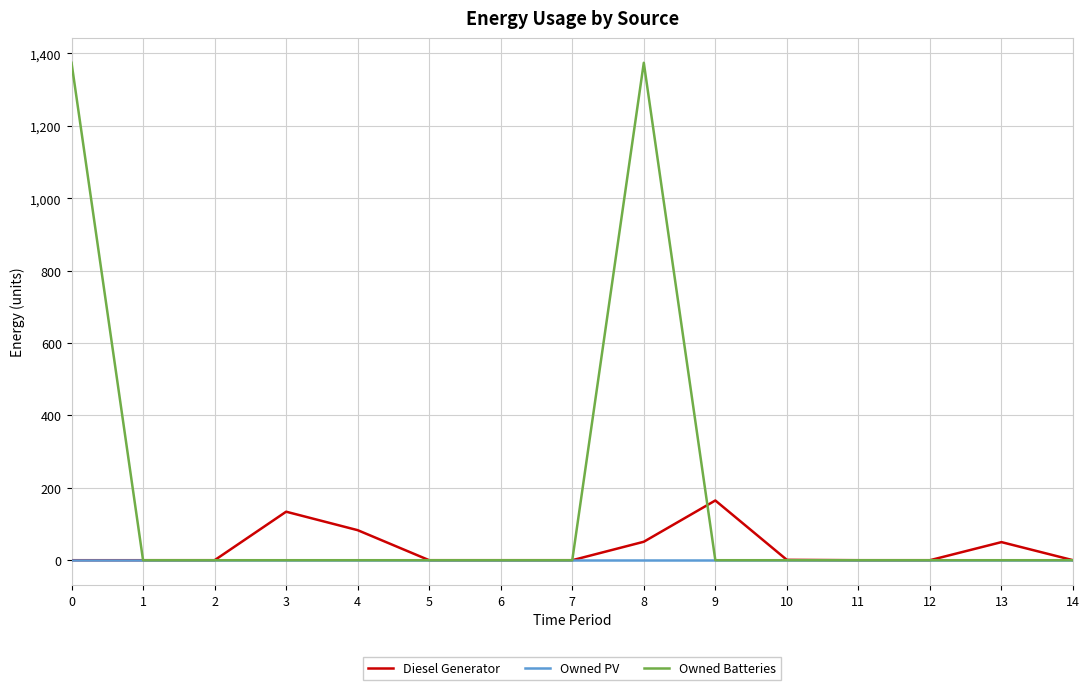

List the series in order of their peak value, lowest first.

Owned PV, Diesel Generator, Owned Batteries